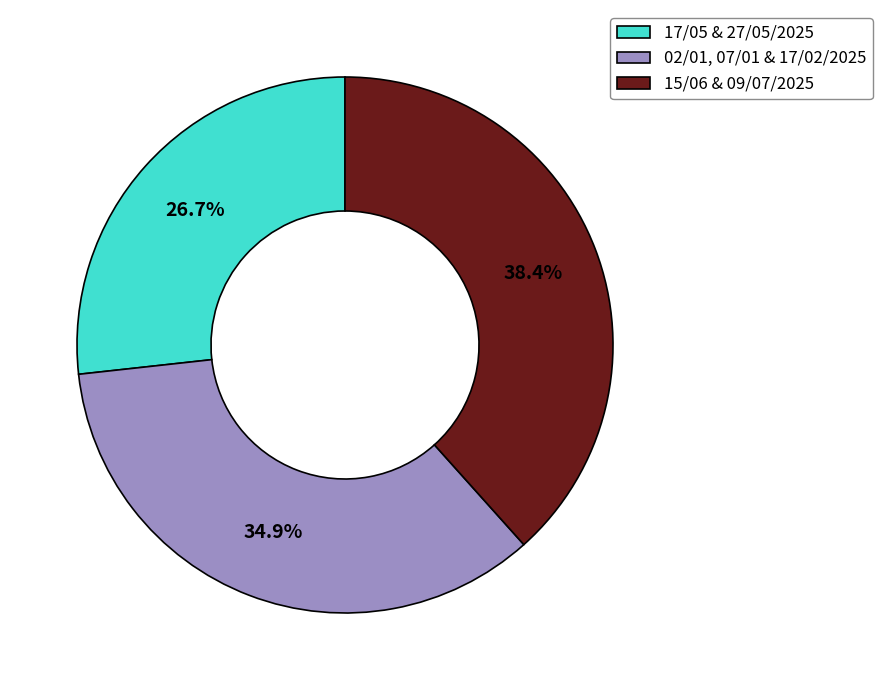

To the nearest percent, what is the average slice percentage?

33%